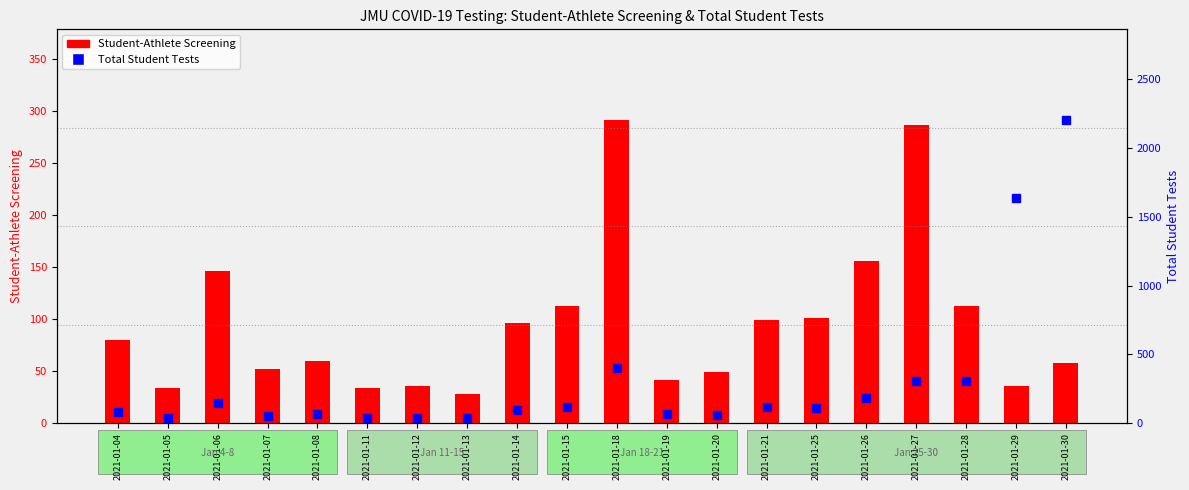

Where does the Total Student Tests series first go above 114?

2021-01-06